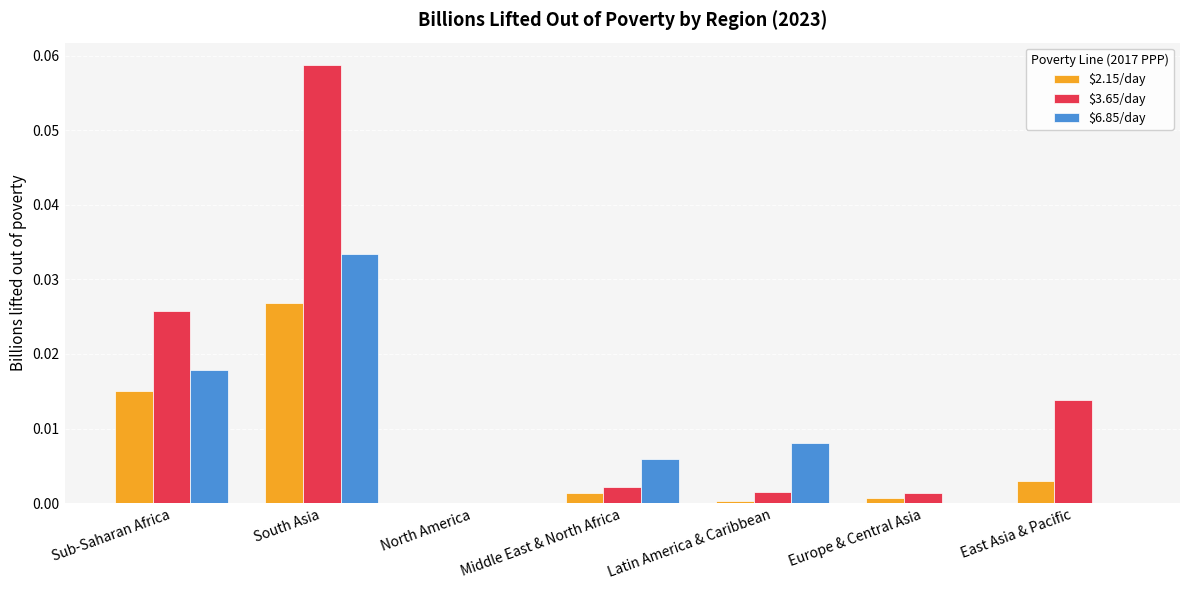

Are the bars horizontal?

No